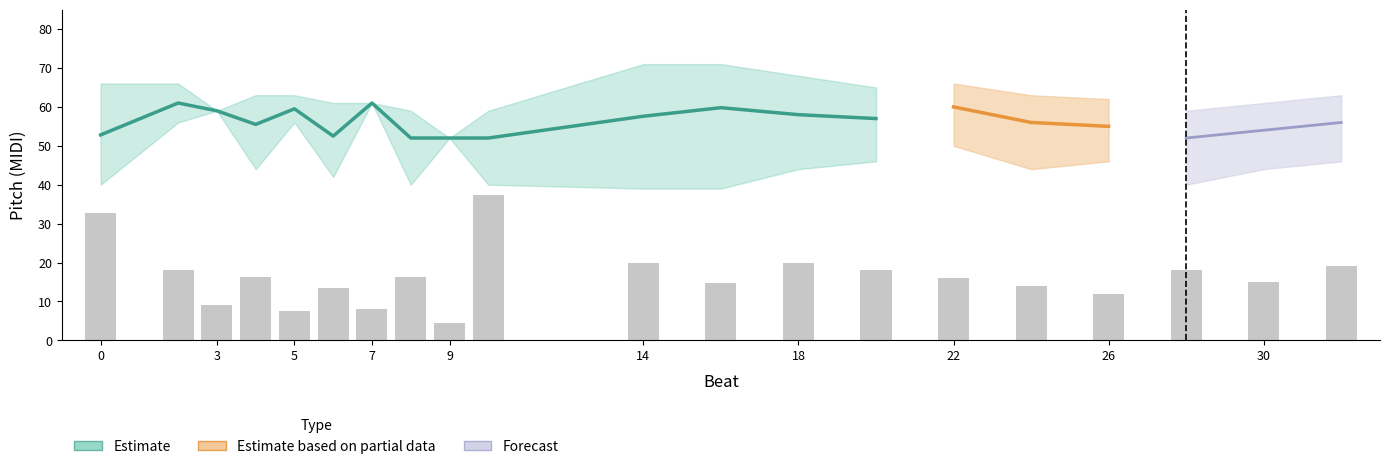

At how many categories does at least one series exceed 70?

2